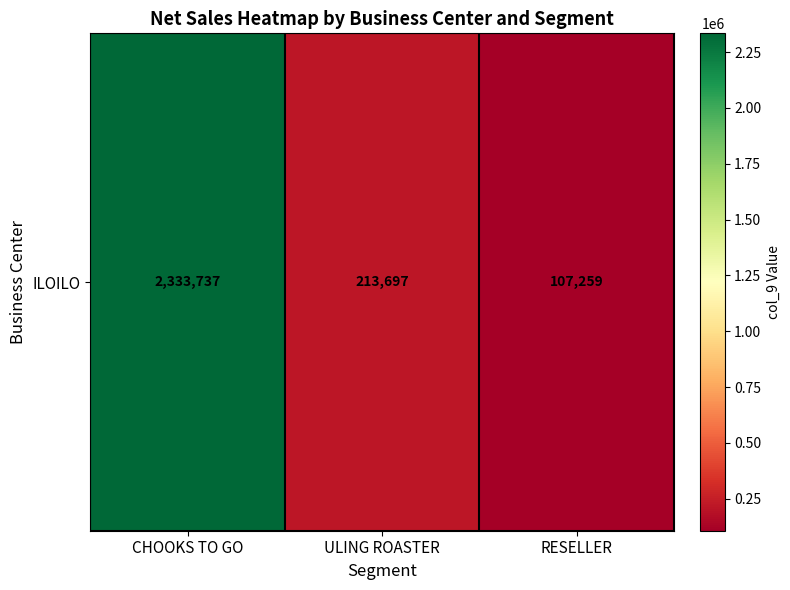

What is the maximum value shown in the chart?

2333737.4